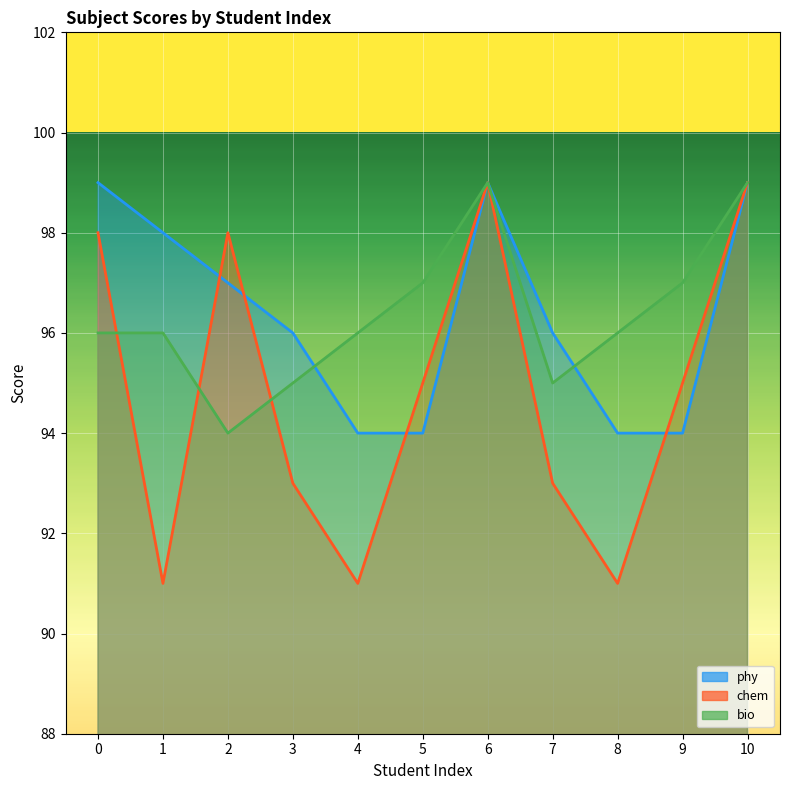

Which series has the largest total across all categories?

phy